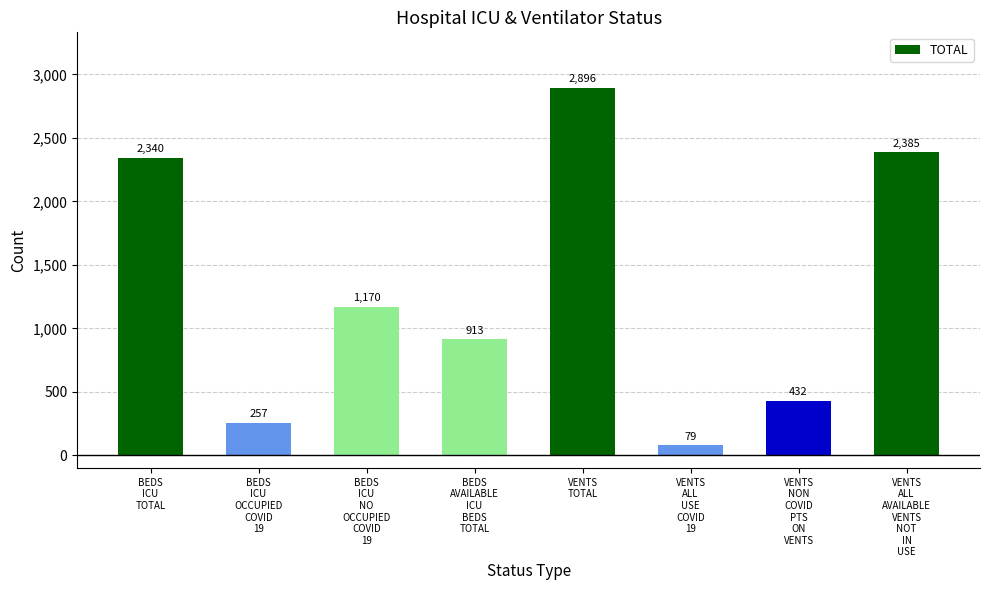

What is the greatest value displayed?

2896